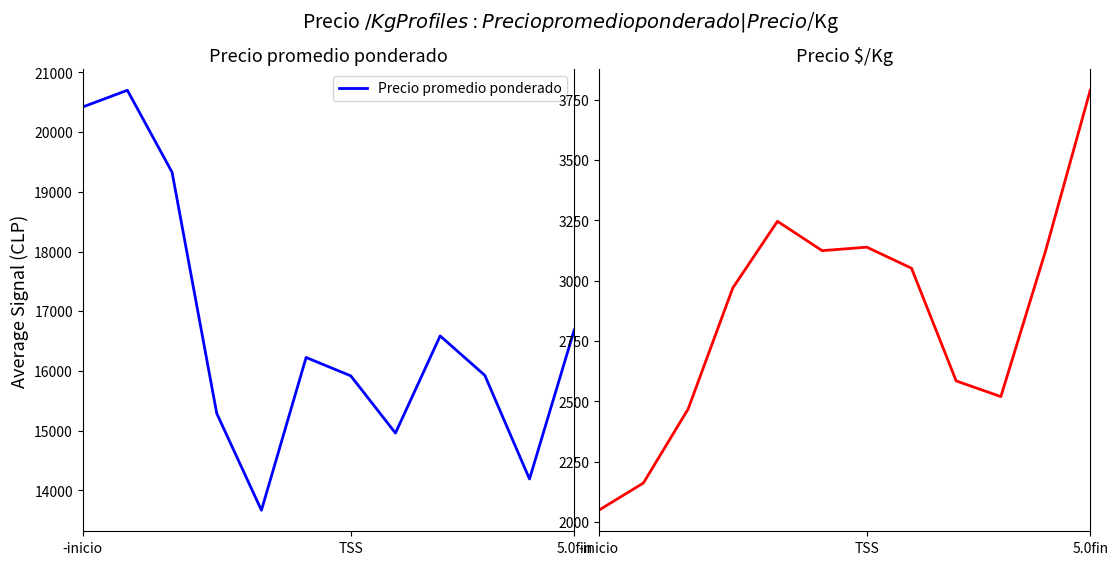

What is the difference between the maximum and second lowest values in the Precio $/Kg series?

1627.8